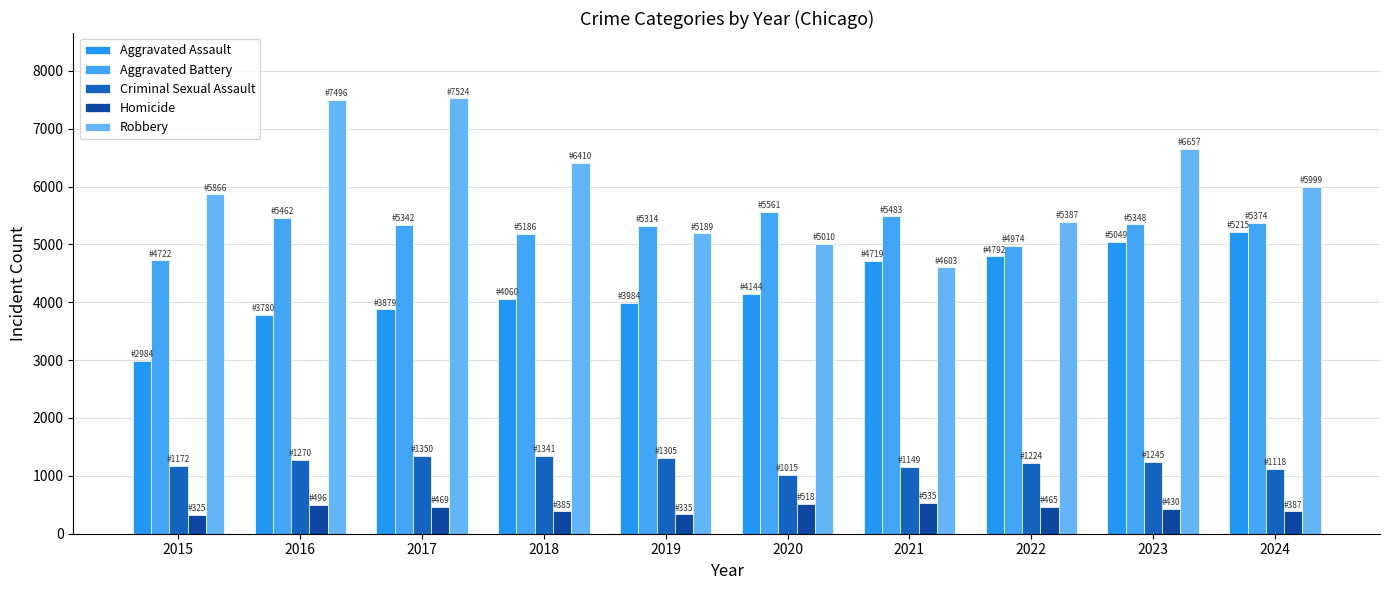

What is the difference between the second highest and minimum values in the Robbery series?

2893